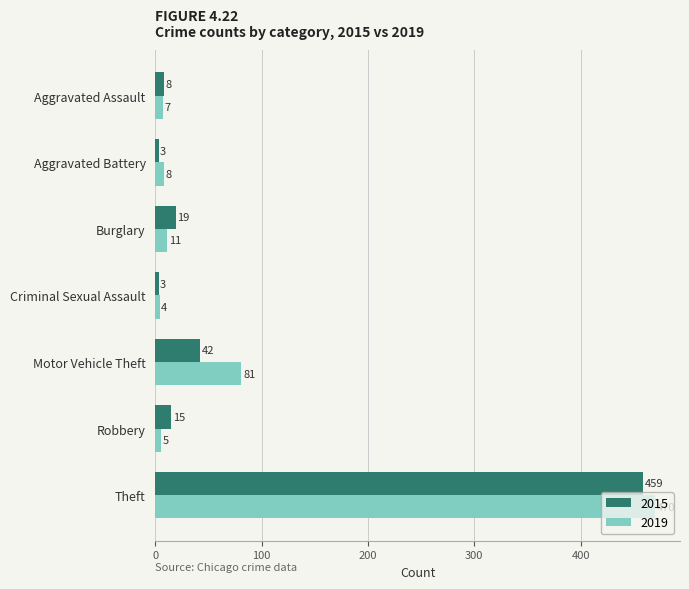

What is the difference between the maximum and minimum values in the 2015 series?

456